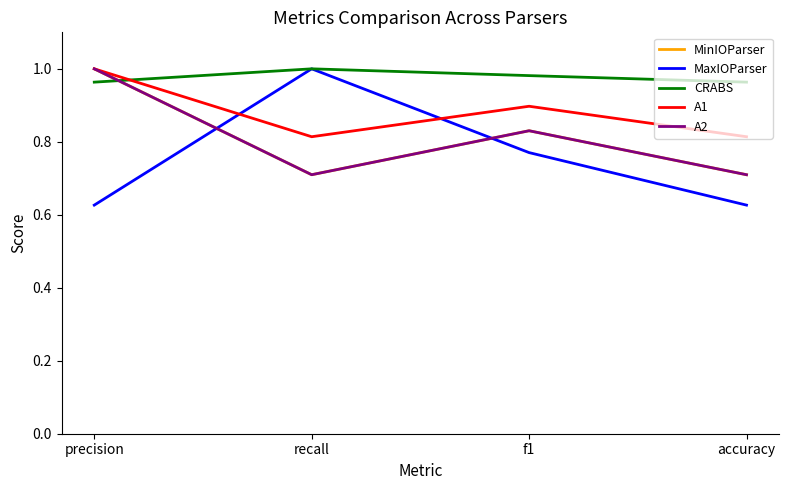

True or false: MaxIOParser and A1 cross at least once.

True